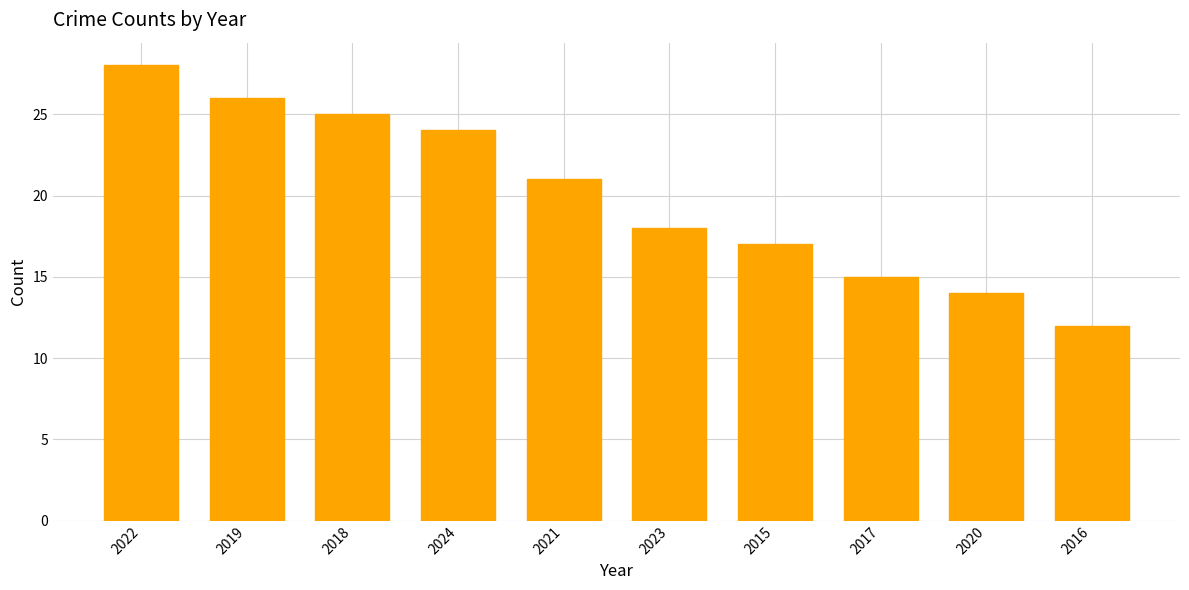

Which label corresponds to the largest value in the chart?

2022